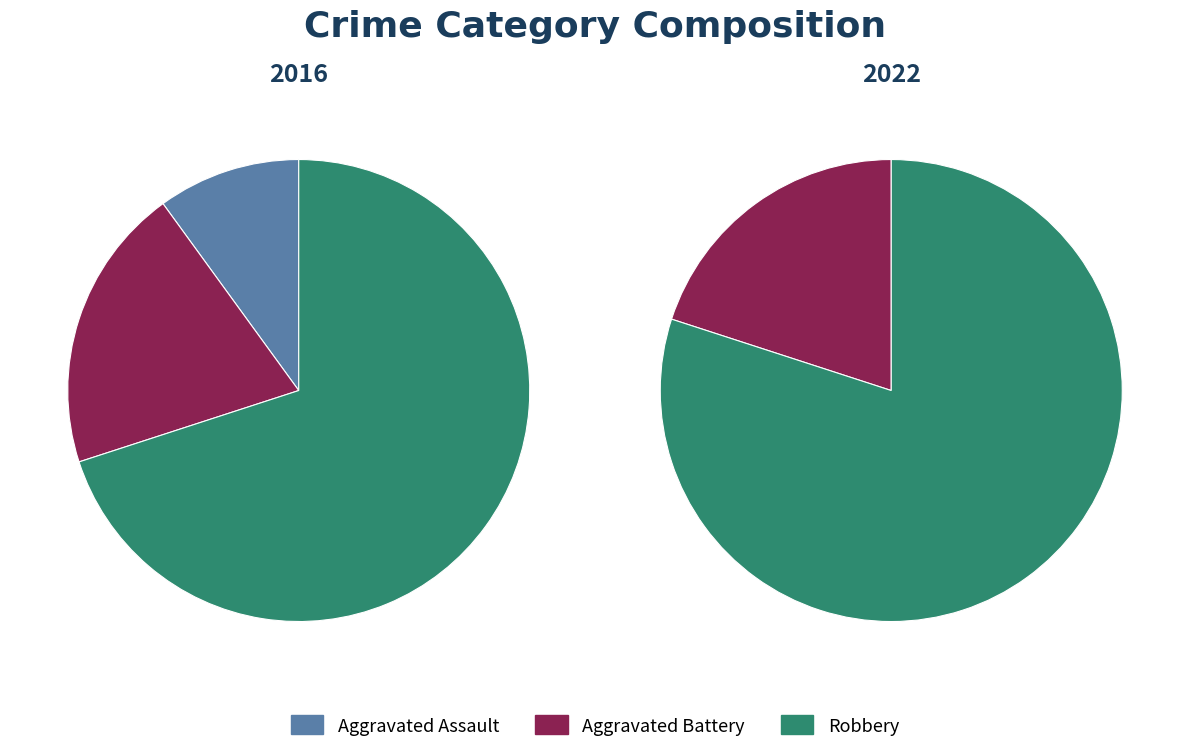

What is the change in value from Aggravated Assault to Robbery?

+6